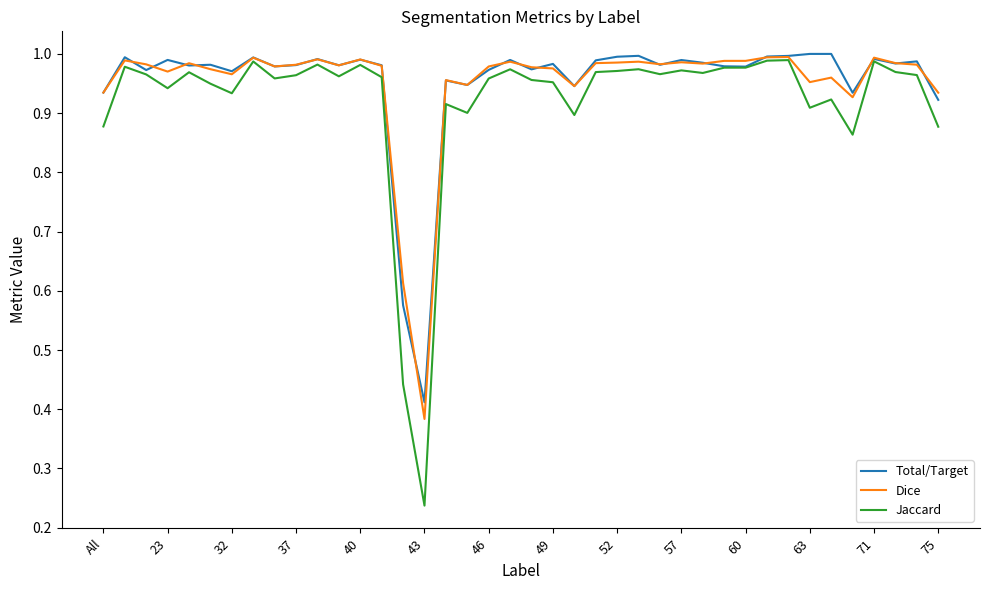

Which series has the widest spread of values?

Jaccard